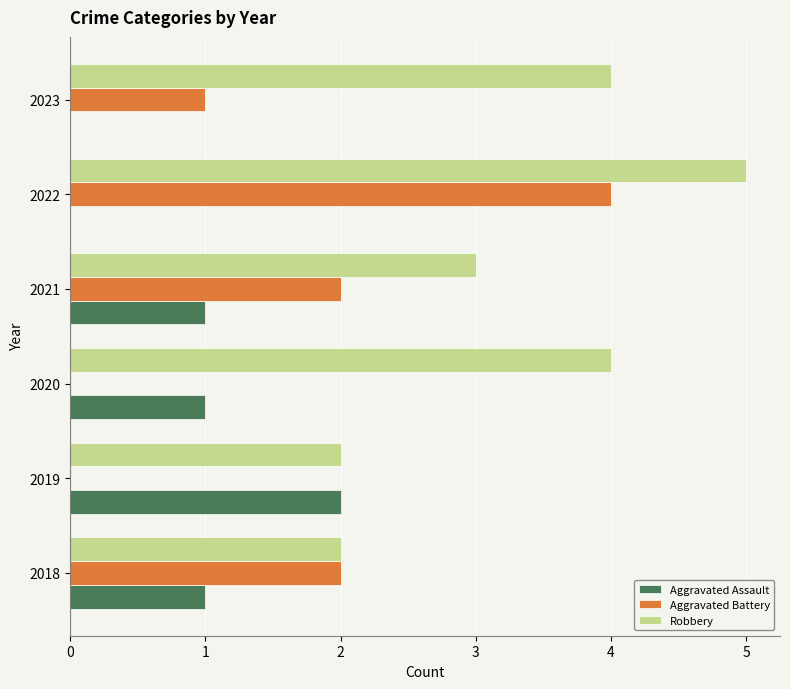

Is it true that Aggravated Assault equals 1 at 2018?

True